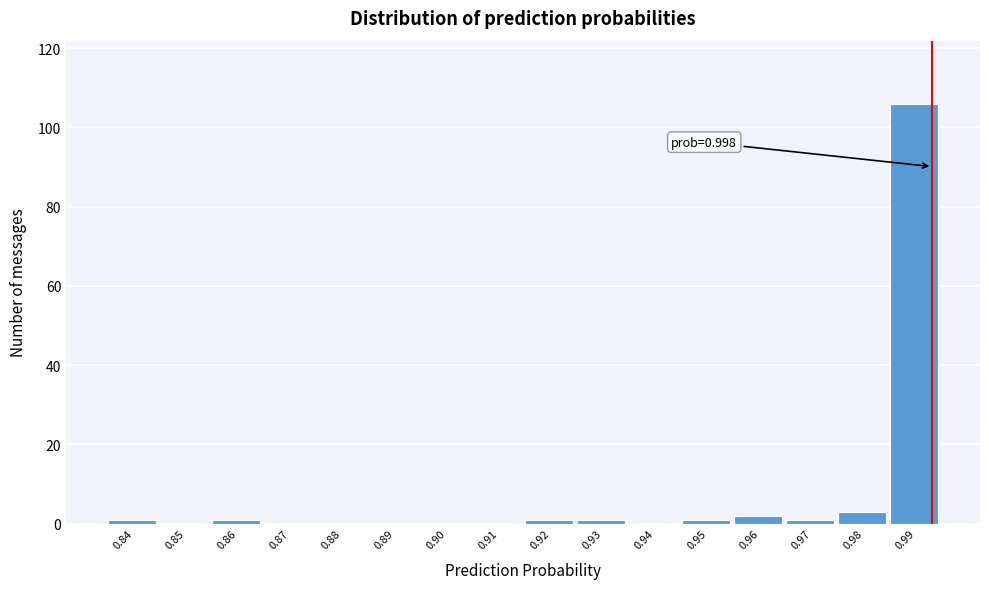

Reading right to left, transcribe all the data shown in this chart.

0.99=106	0.98=3	0.97=1	0.96=2	0.95=1	0.94=0	0.93=1	0.92=1	0.91=0	0.90=0	0.89=0	0.88=0	0.87=0	0.86=1	0.85=0	0.84=1